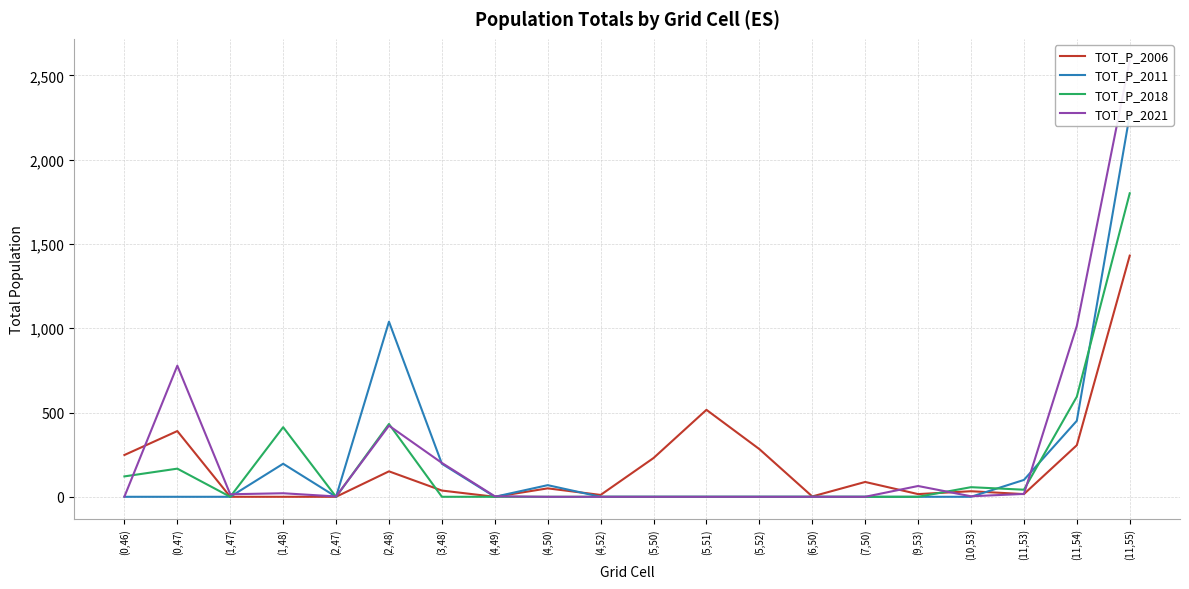

Between (4,49) and (9,53), which series saw the biggest shift?

TOT_P_2021